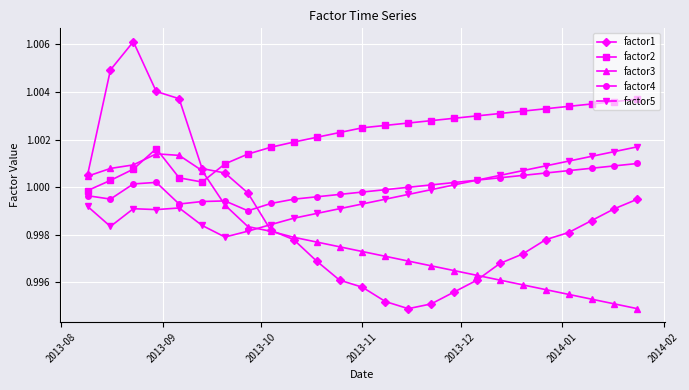

Which series has the widest spread of values?

factor1